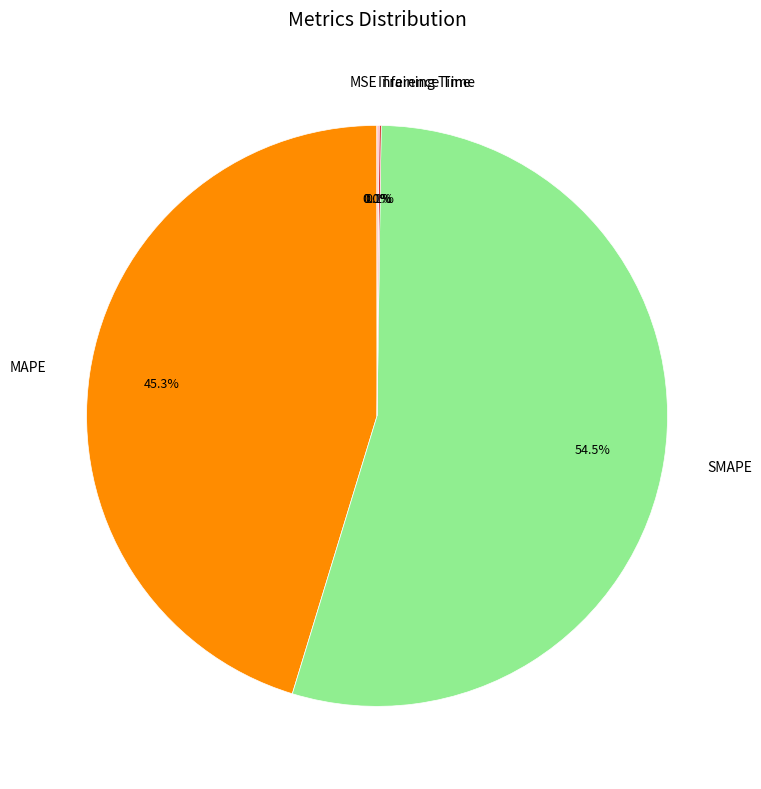

Which category has the biggest portion of the pie?

SMAPE